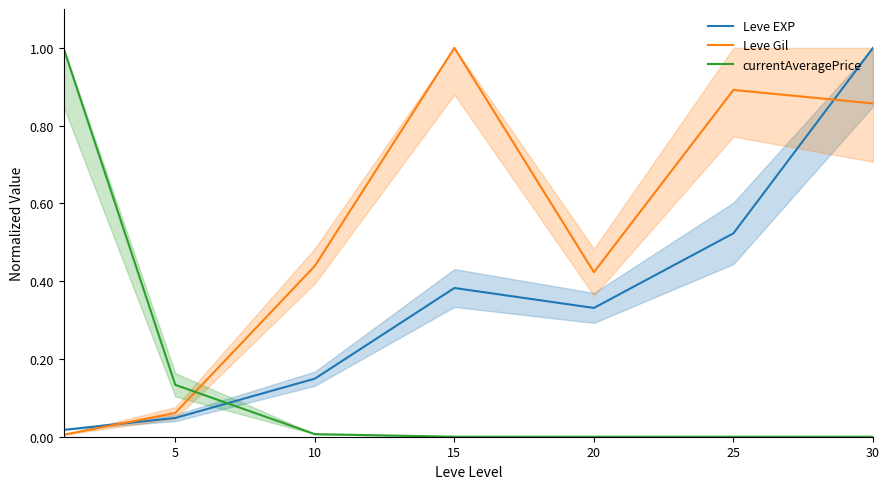

True or false: Leve Gil has a value of 0.6 at 15.

False